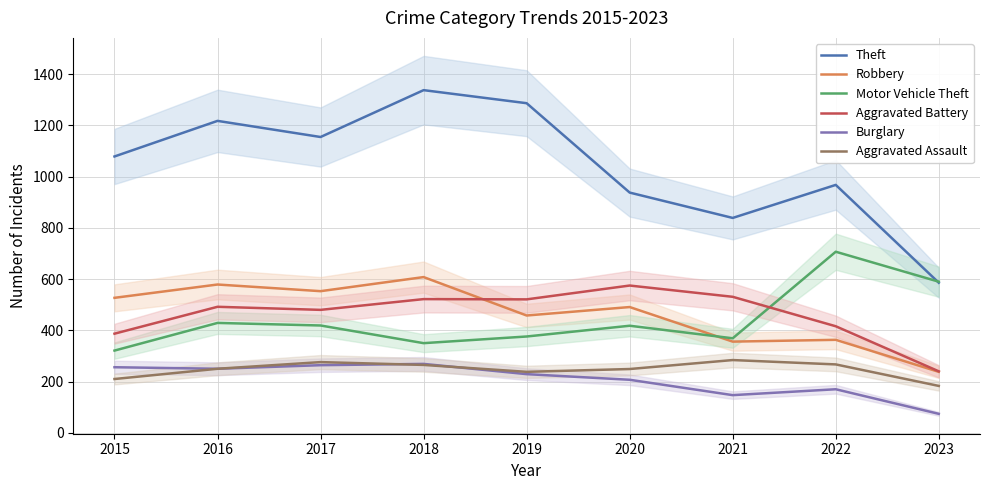

Between 2017 and 2021, which series saw the biggest shift?

Theft